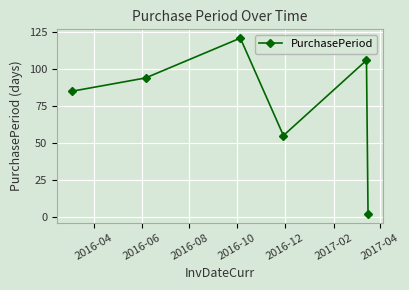

What is the difference between the maximum and second lowest values?

66